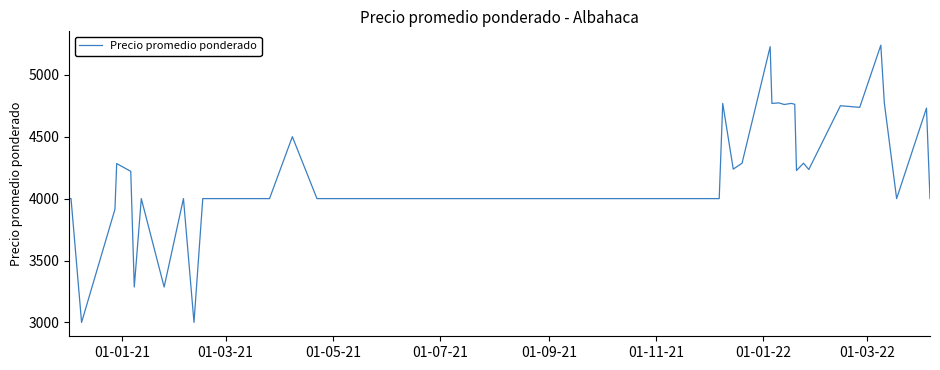

What is the smallest value displayed?

3000